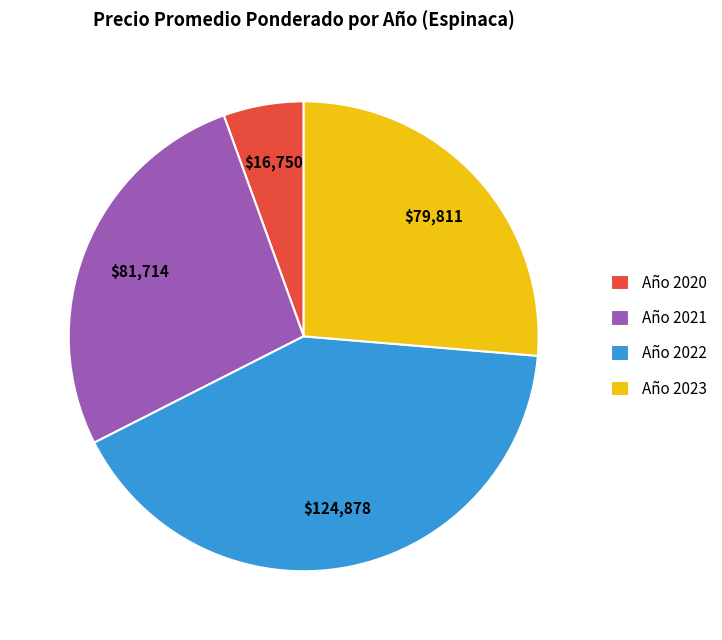

Which category has the smallest portion of the pie?

Año 2020